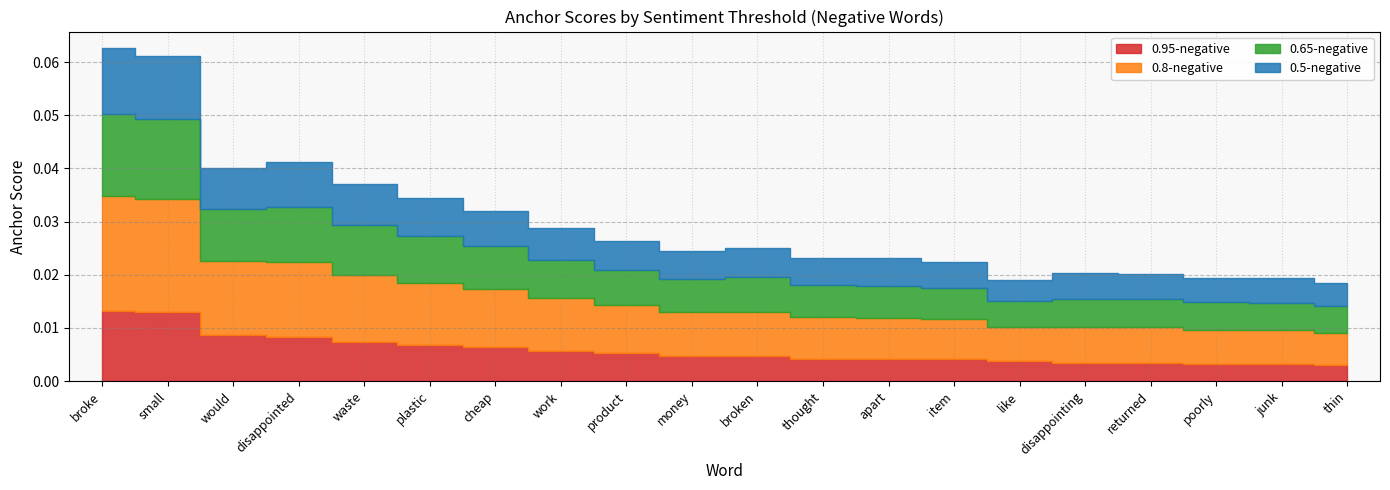

True or false: 0.5-negative and 0.65-negative intersect in this chart.

False